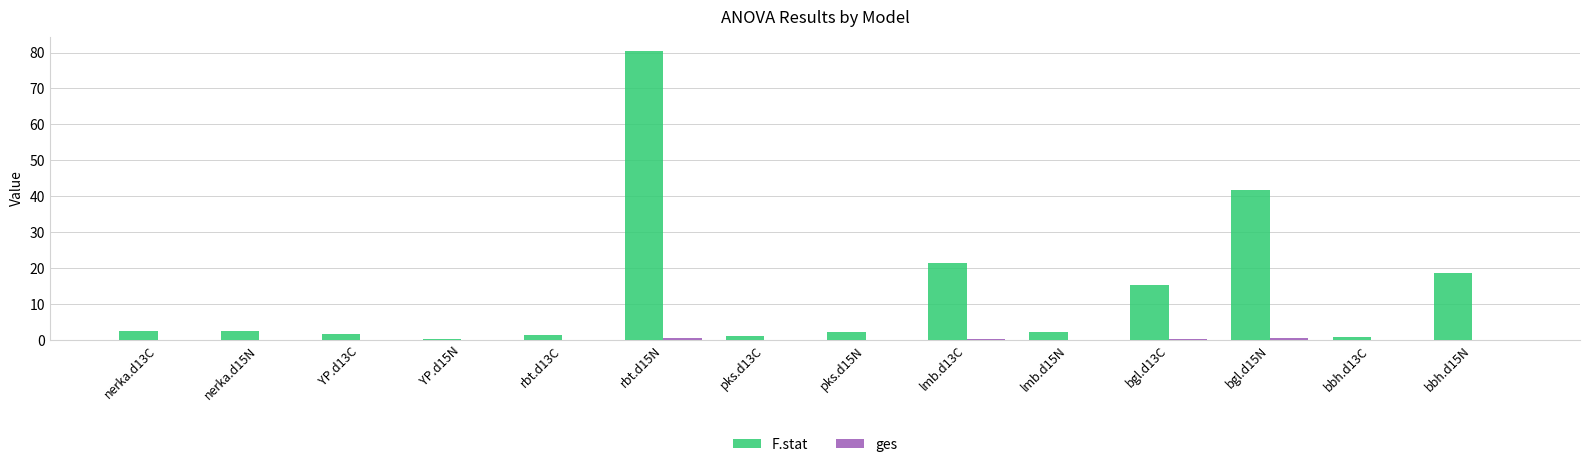

What is the maximum value shown in the chart?

80.4